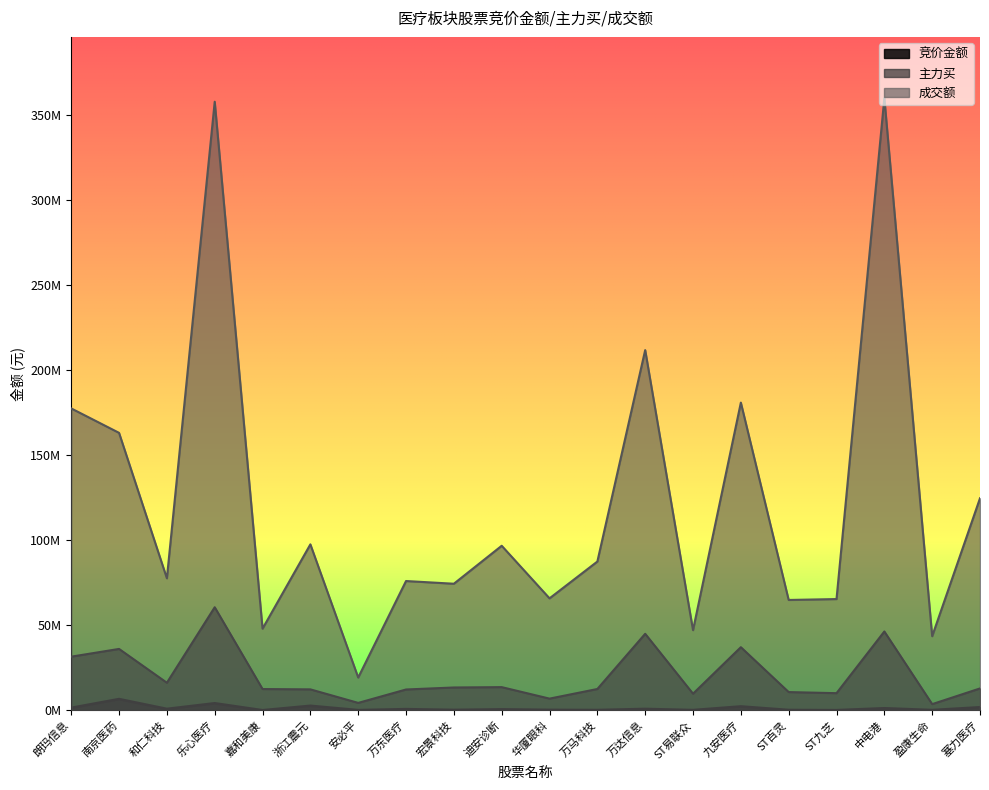

True or false: 主力买 and 竞价金额 cross at least once.

False